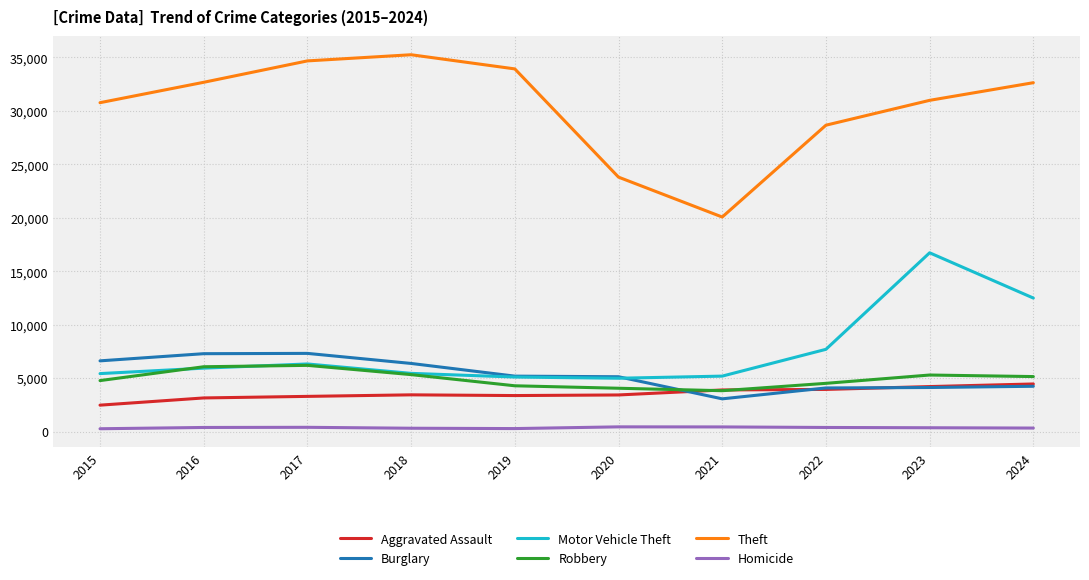

What is the average value of the Homicide series?

360